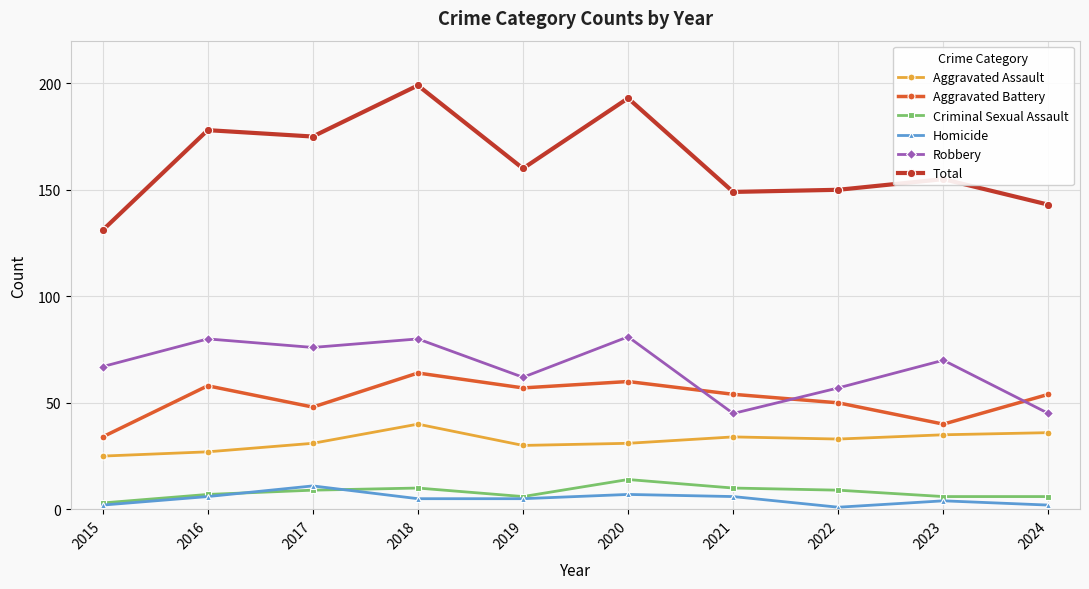

True or false: Homicide and Total intersect in this chart.

False